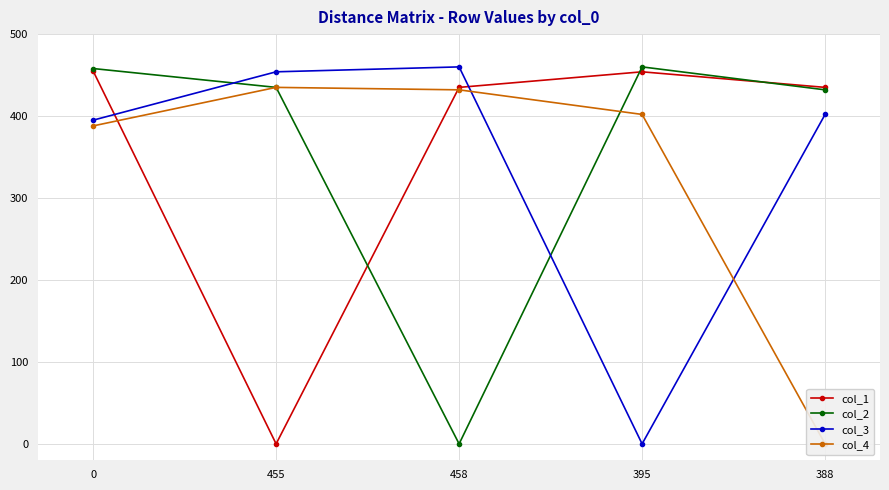

How many data points in col_2 are above 435?

2